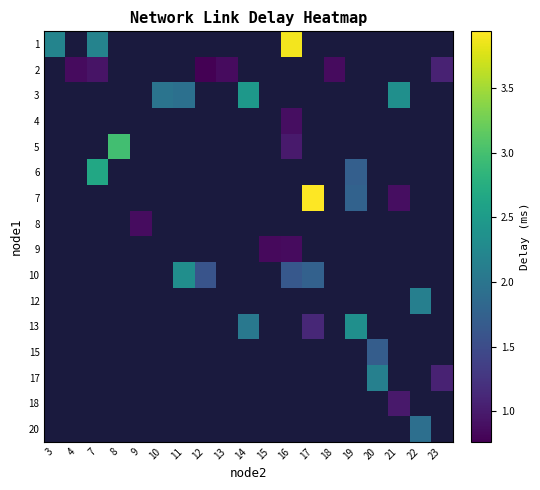

Which label corresponds to the largest value in the chart?

17